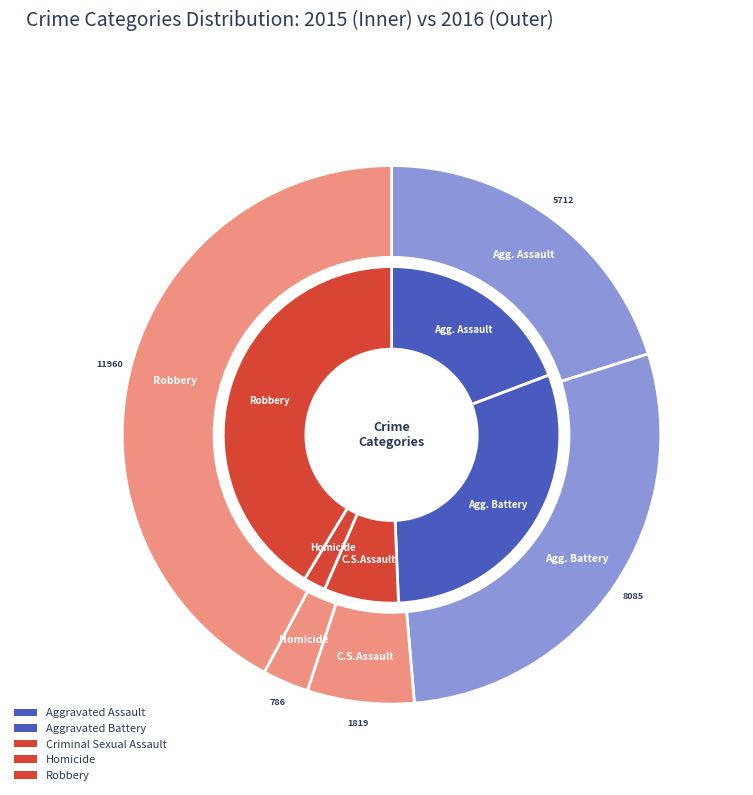

What percentage is the 7 slice, to the nearest percent?

13%